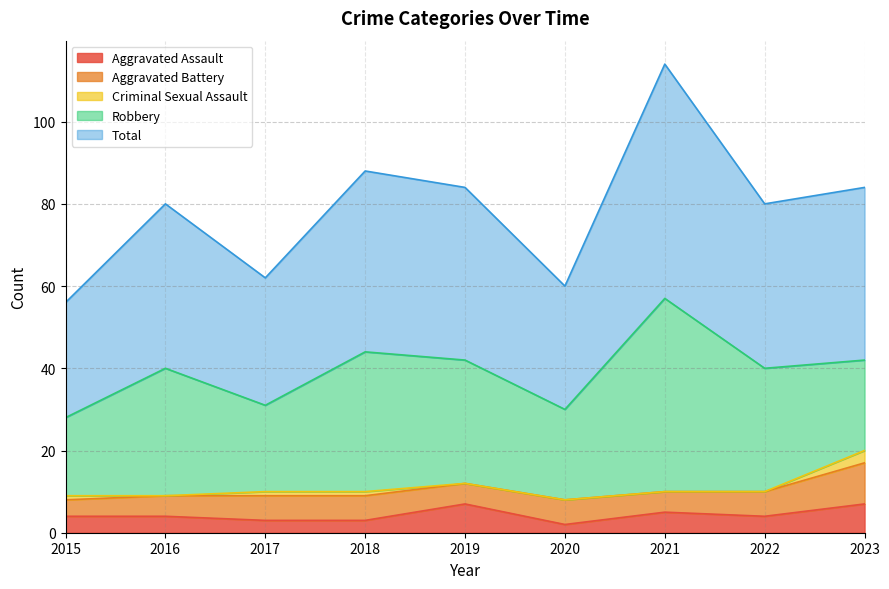

What are all the series names shown in the legend?

Aggravated Assault, Aggravated Battery, Criminal Sexual Assault, Robbery, Total